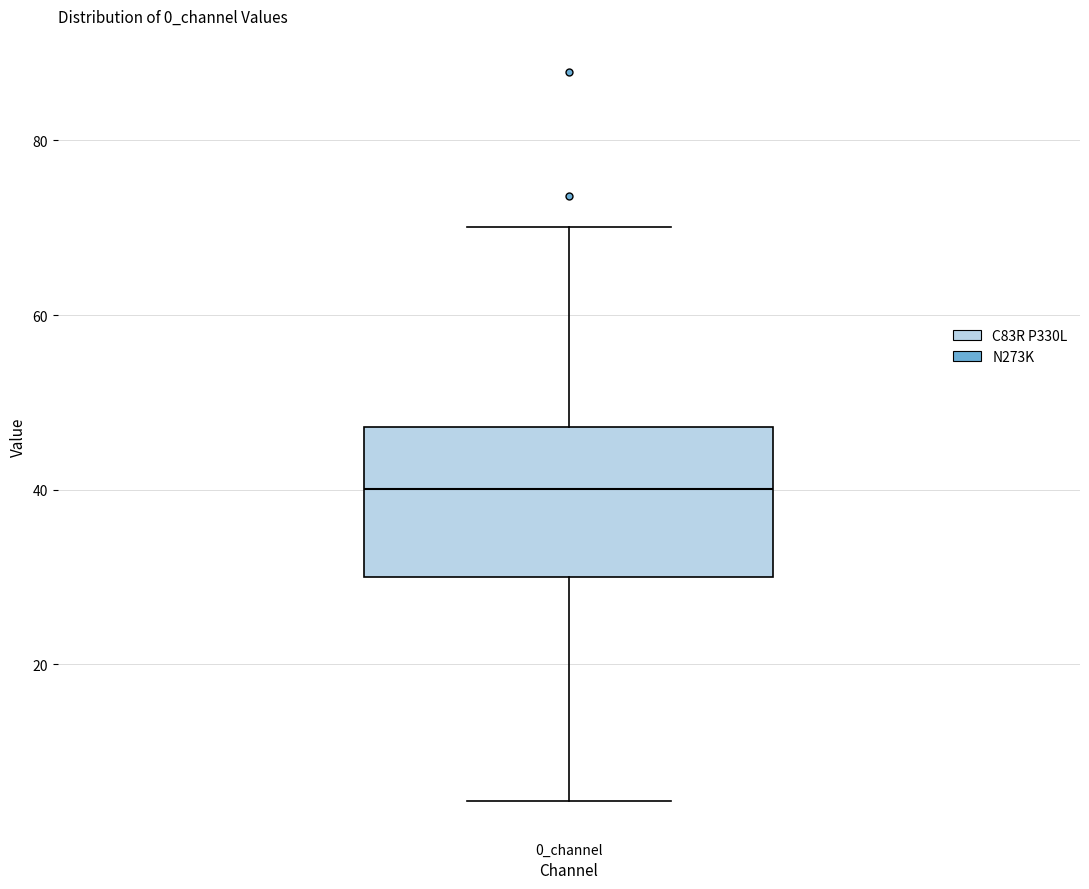

Transcribe this box plot: give where the median line is, the range the box spans, and where the two whiskers end, as read against the y-axis. The values are not printed on the chart, so give them approximately, as read against the axis.

median 40, box 30 to 48, whiskers 4 to 70